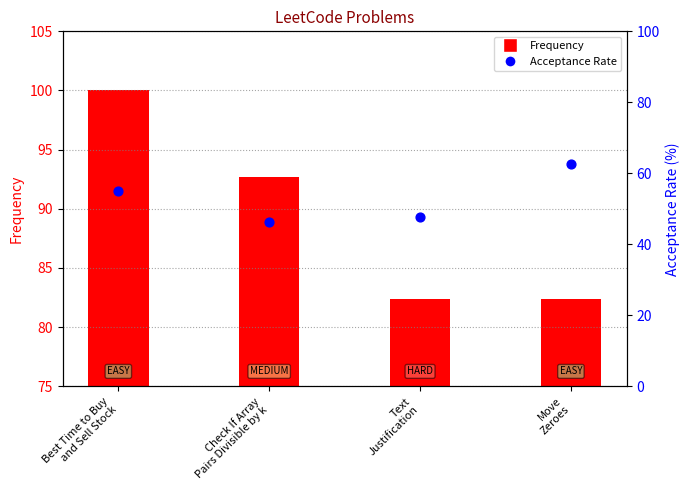

What are all the series names shown in the legend?

Frequency, Acceptance Rate